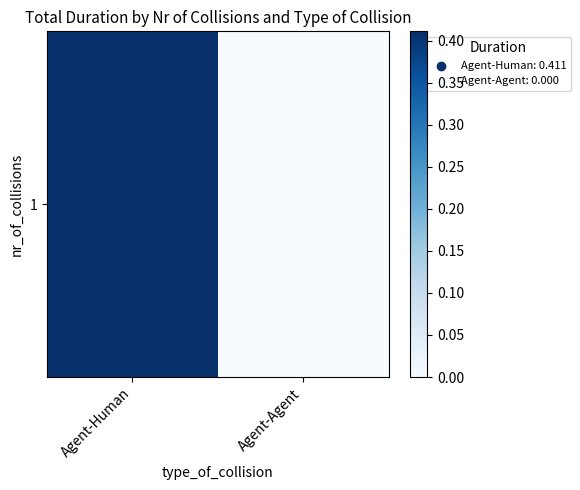

What is the difference between the values at Agent-Human and Agent-Agent?

0.4